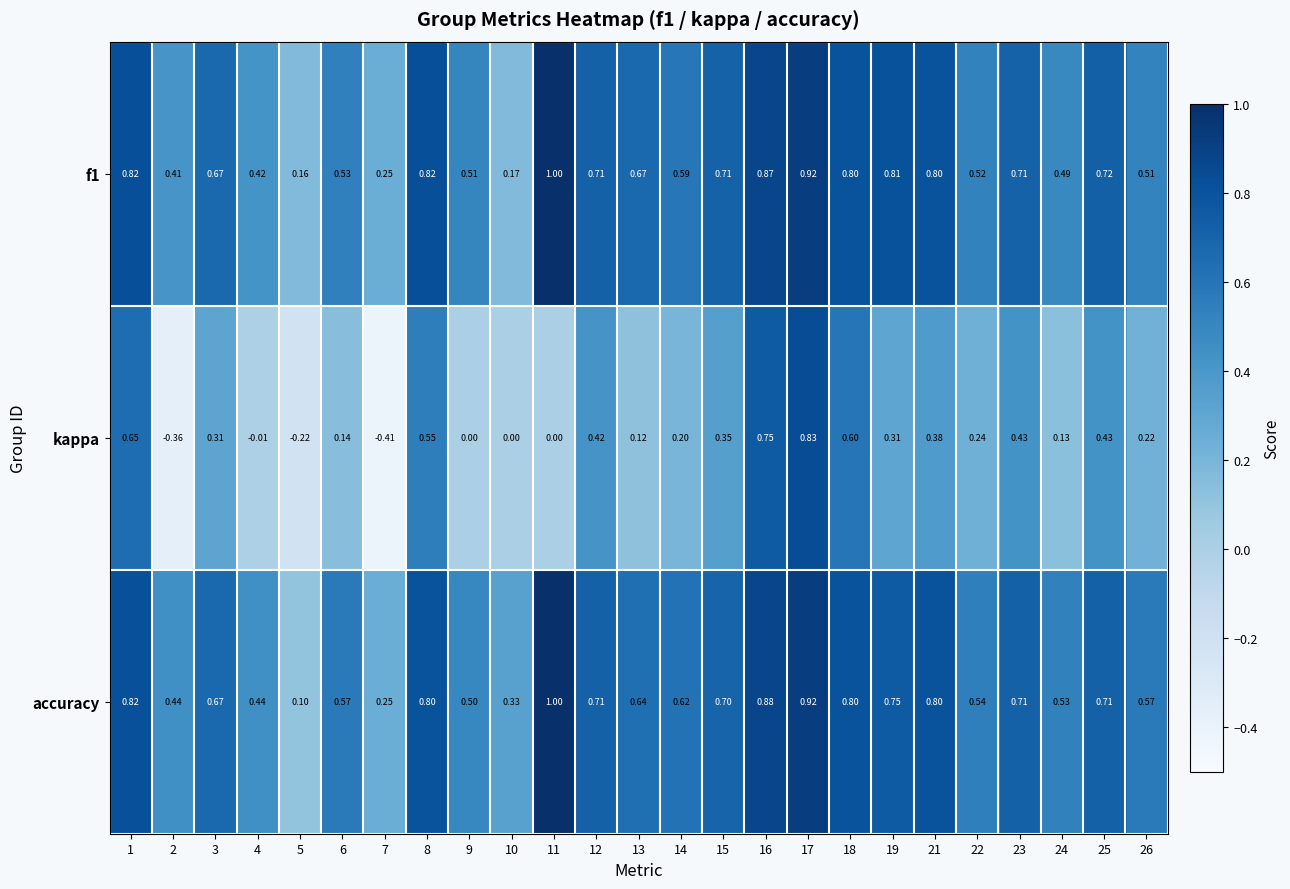

Which series has the widest spread of values?

kappa